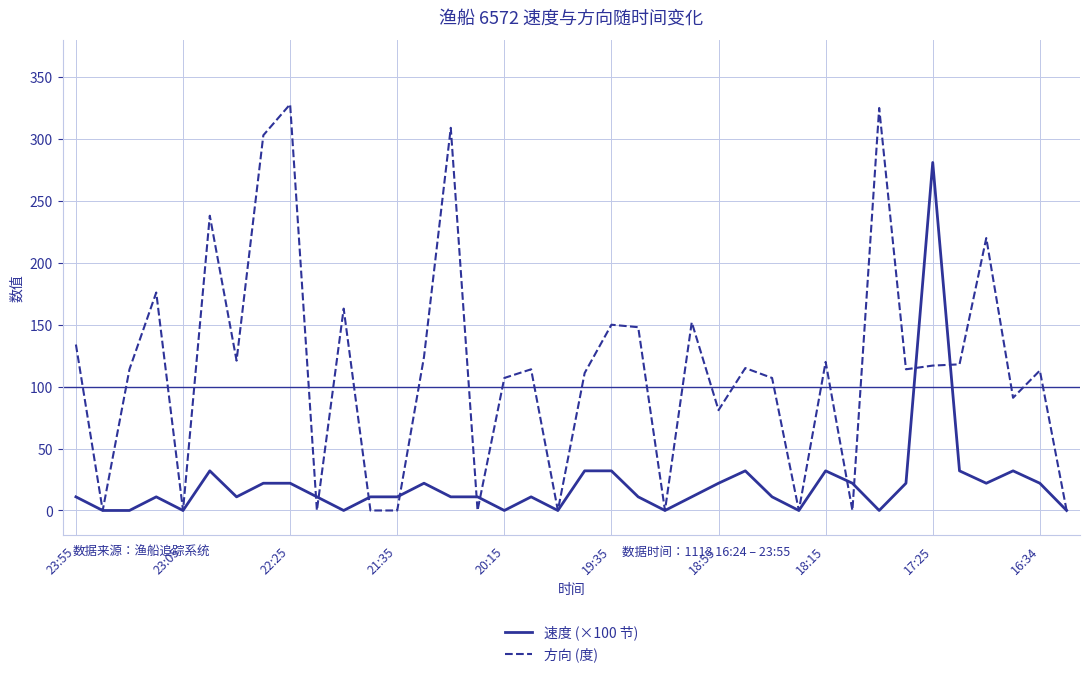

Which series has the largest range (max minus min)?

方向 (度)